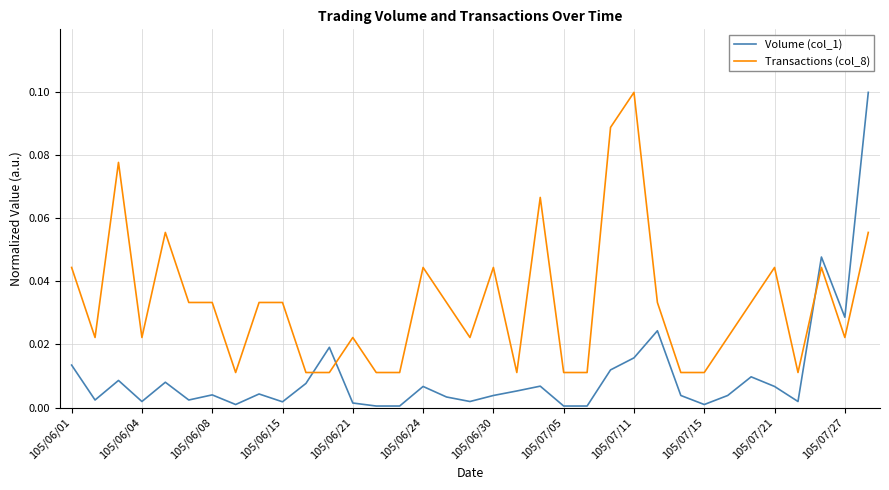

At which category does the chart reach its peak across all series?

34